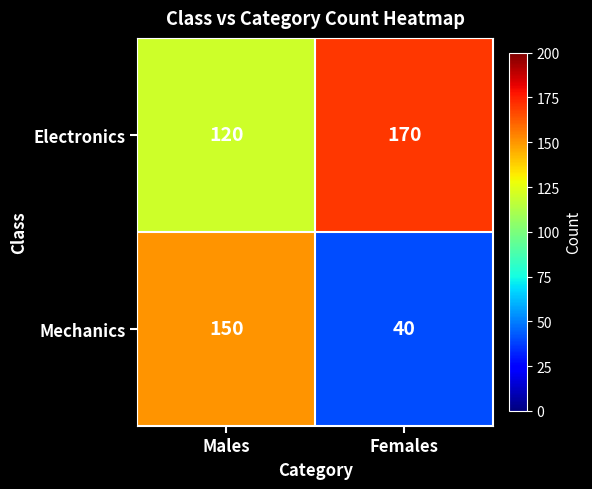

List the series in order of their peak value, lowest first.

Mechanics, Electronics